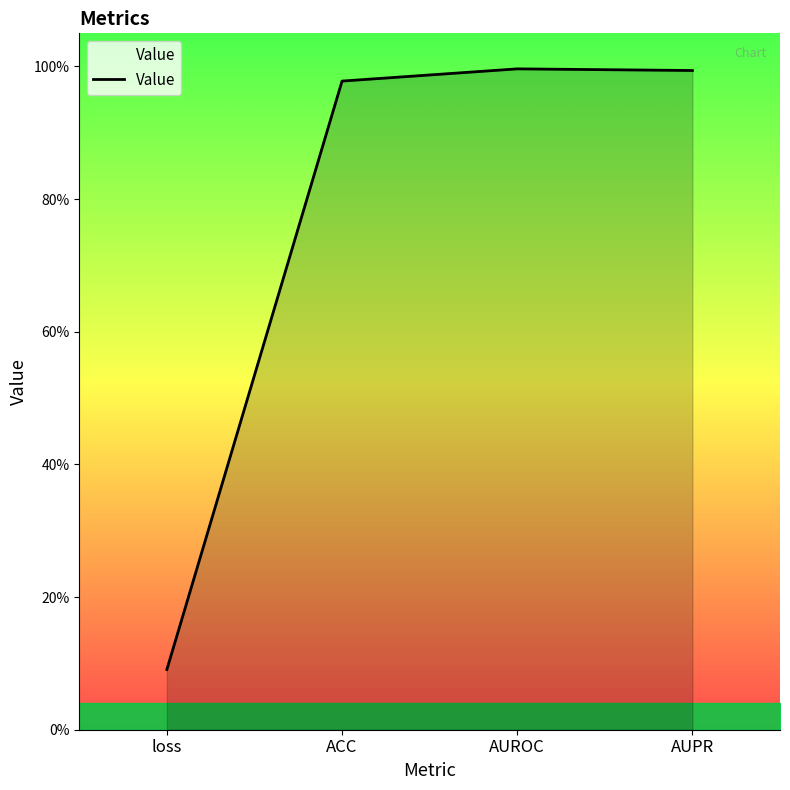

Does the chart display data point markers on the line(s)?

No